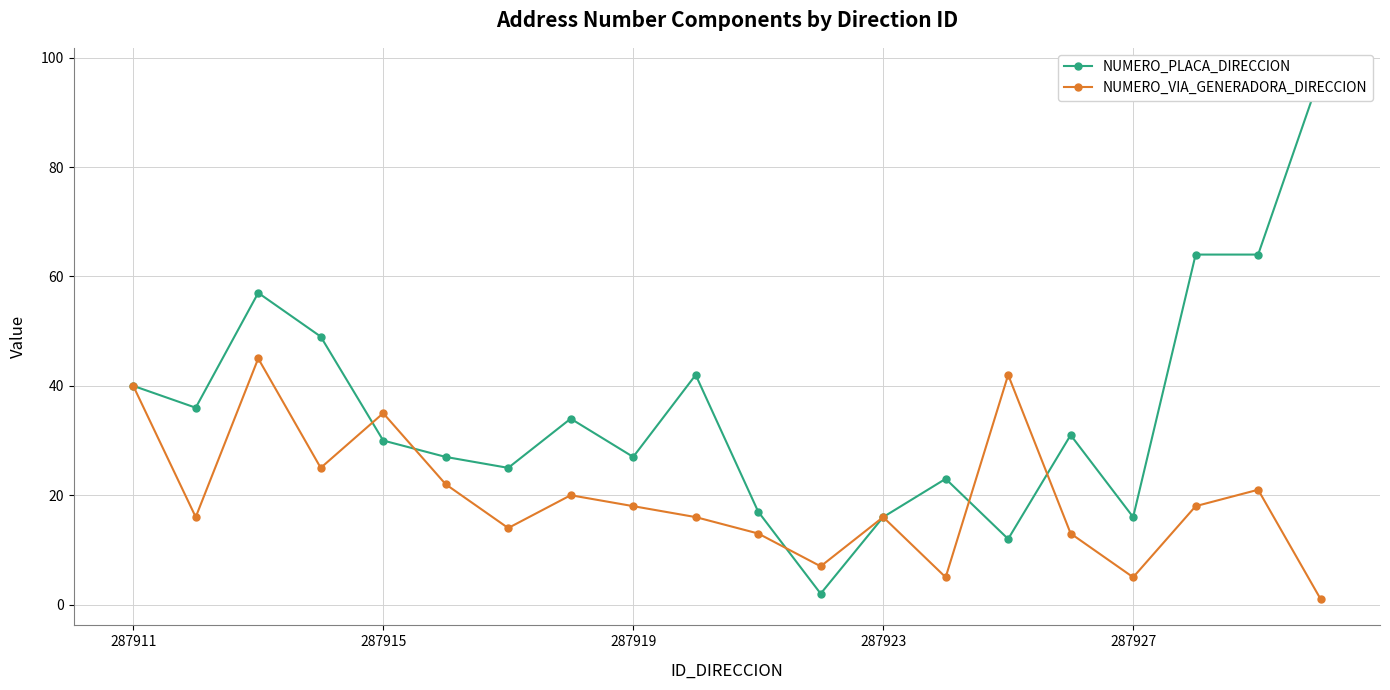

The NUMERO_VIA_GENERADORA_DIRECCION series shows 18 at 287919. True or false?

True